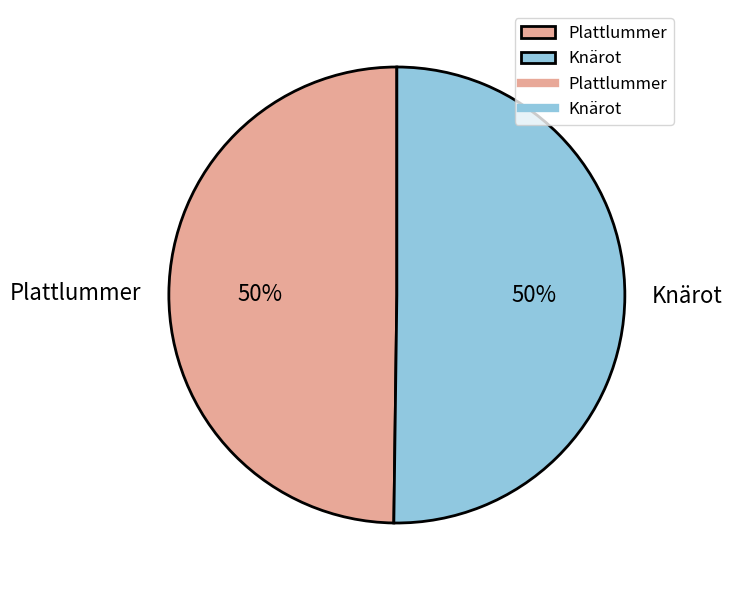

Is the sum of Plattlummer and Knärot greater than half?

Yes